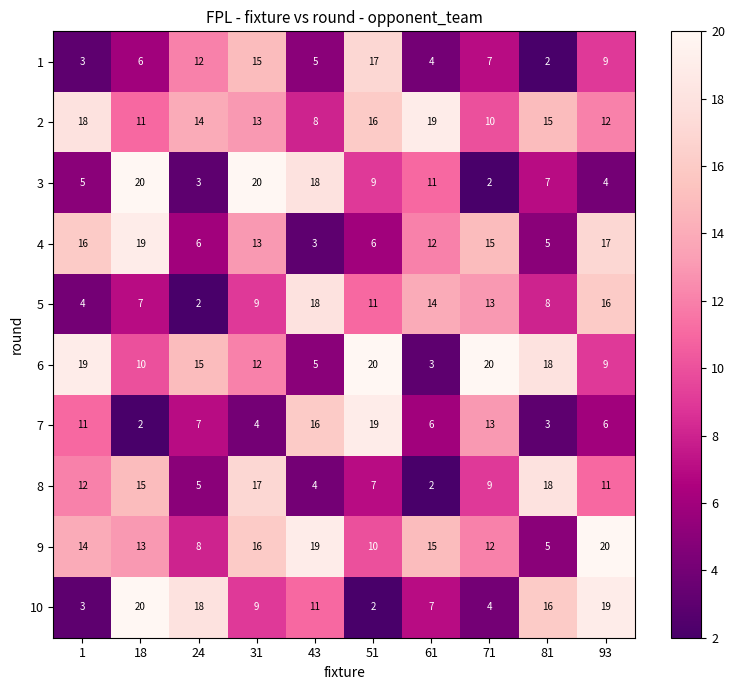

True or false: 5 has a value of 9 at 31.

True